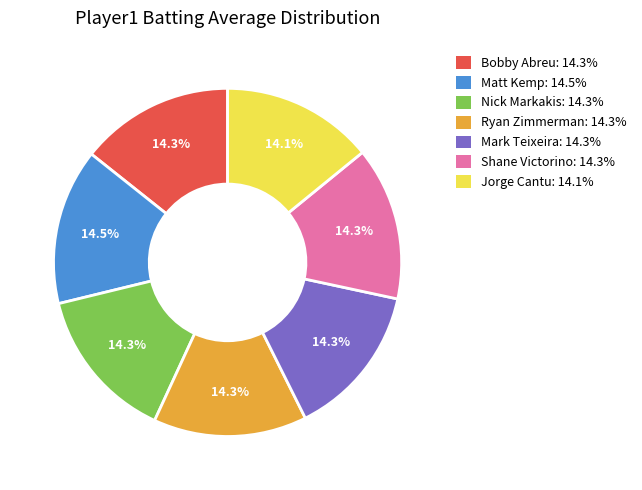

To the nearest percent, what is the average slice percentage?

14%